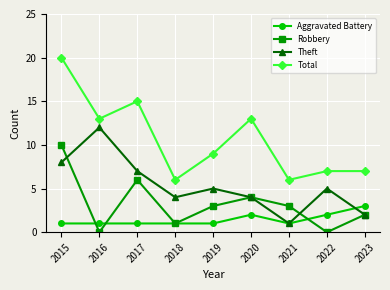

Reading left to right, list all the values displayed in this chart.

Aggravated Battery: 1	1	1	1	1	2	1	2	3
Robbery: 10	0	6	1	3	4	3	0	2
Theft: 8	12	7	4	5	4	1	5	2
Total: 20	13	15	6	9	13	6	7	7